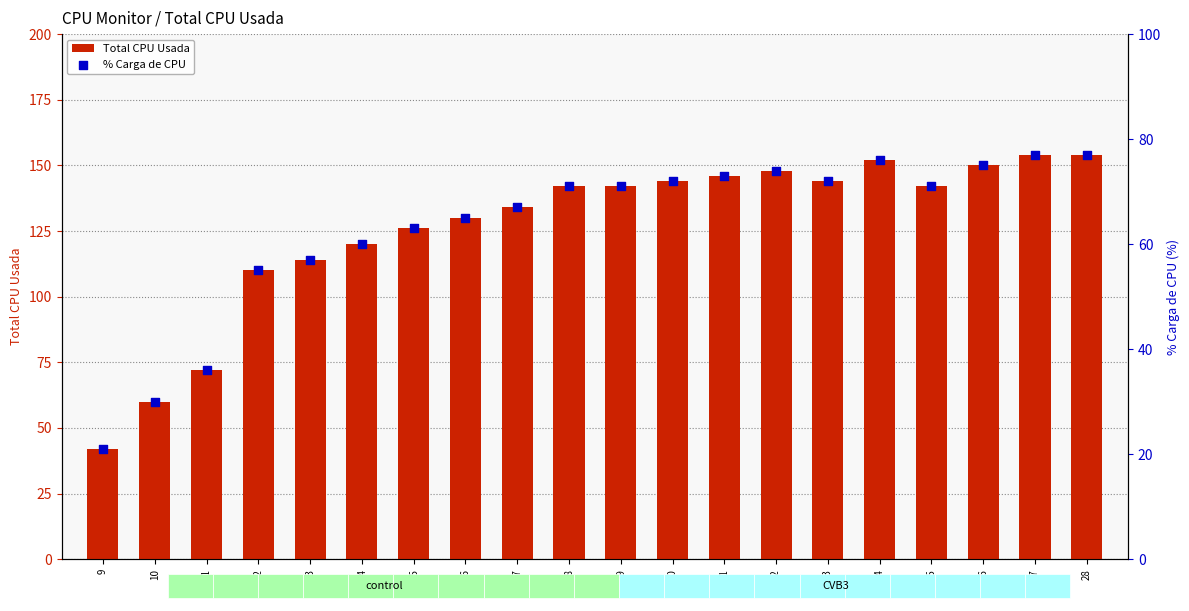

What are all the series names shown in the legend?

Total CPU Usada, % Carga de CPU